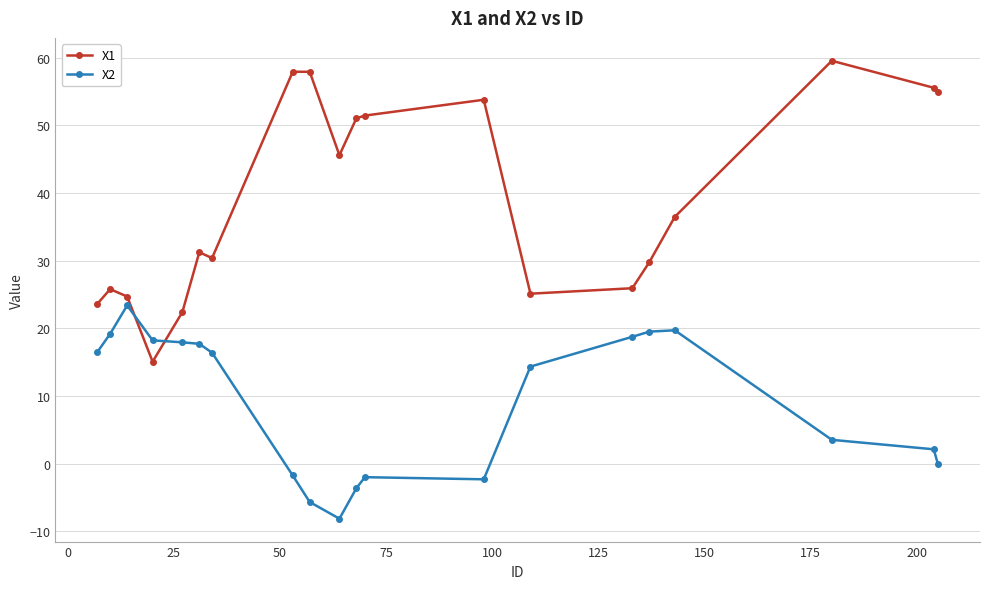

True or false: X1 has more than 1 points higher than both neighbors.

True